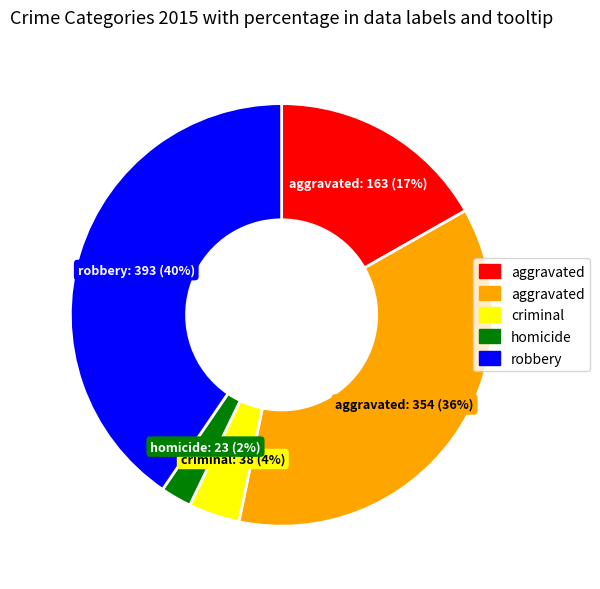

Count the number of slices in the pie.

5